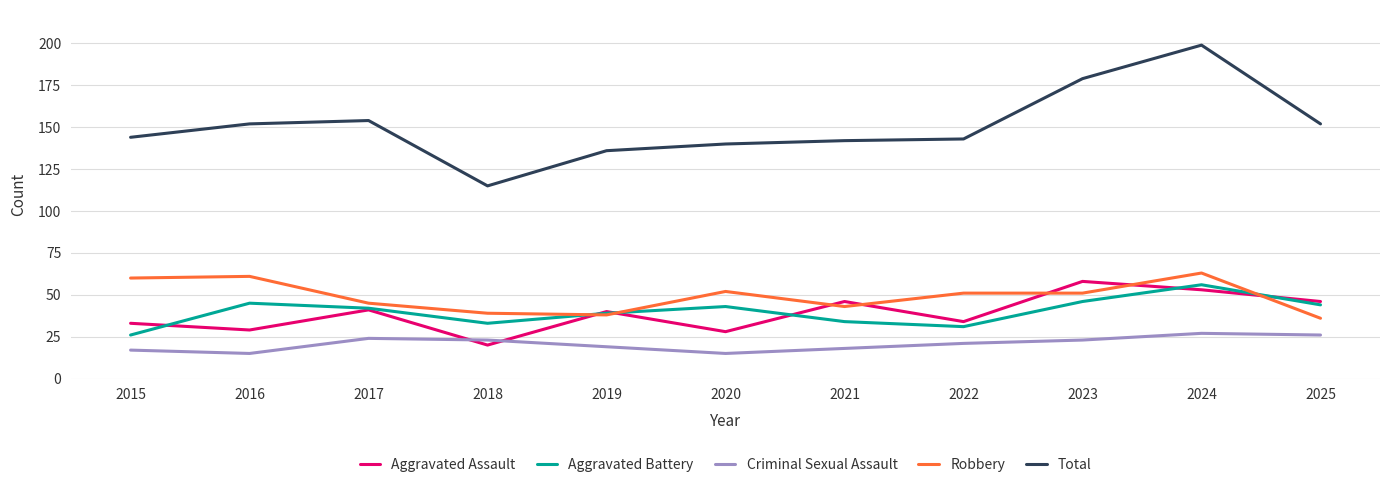

Reading left to right, what are all the values shown in this chart?

Aggravated Assault: 2015=33	2016=29	2017=41	2018=20	2019=40	2020=28	2021=46	2022=34	2023=58	2024=53	2025=46
Aggravated Battery: 2015=26	2016=45	2017=42	2018=33	2019=39	2020=43	2021=34	2022=31	2023=46	2024=56	2025=44
Criminal Sexual Assault: 2015=17	2016=15	2017=24	2018=23	2019=19	2020=15	2021=18	2022=21	2023=23	2024=27	2025=26
Robbery: 2015=60	2016=61	2017=45	2018=39	2019=38	2020=52	2021=43	2022=51	2023=51	2024=63	2025=36
Total: 2015=144	2016=152	2017=154	2018=115	2019=136	2020=140	2021=142	2022=143	2023=179	2024=199	2025=152